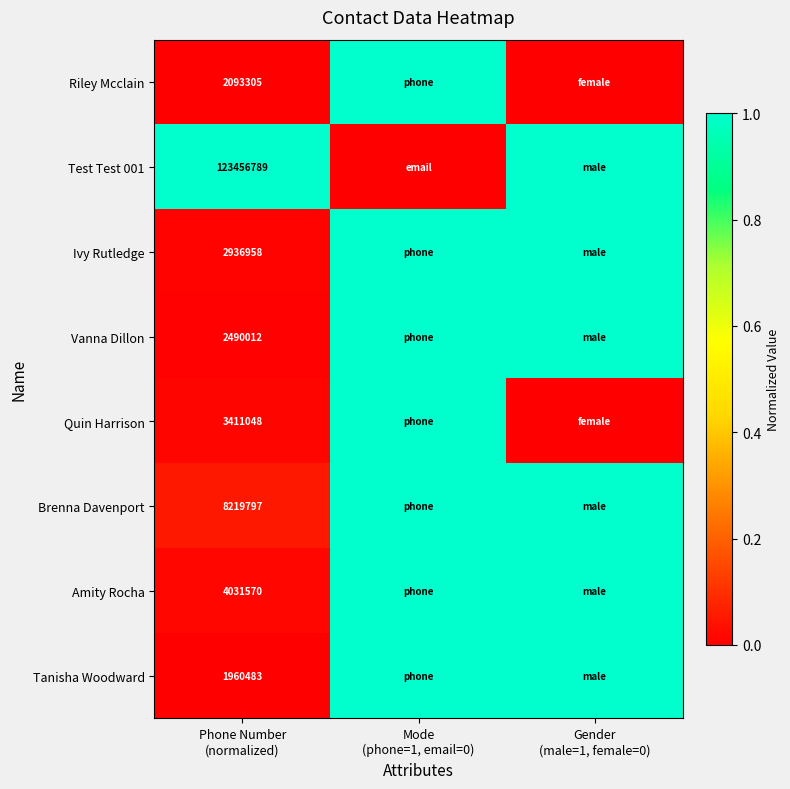

The Tanisha Woodward series shows 0.0 at Phone Number (normalized). True or false?

True